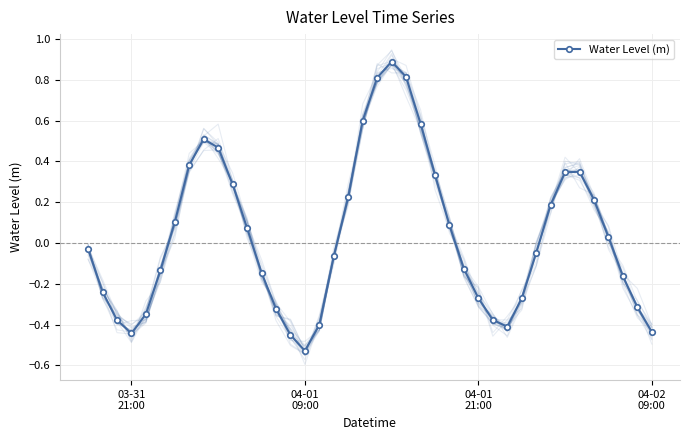

What is the minimum value shown in the chart?

-0.5